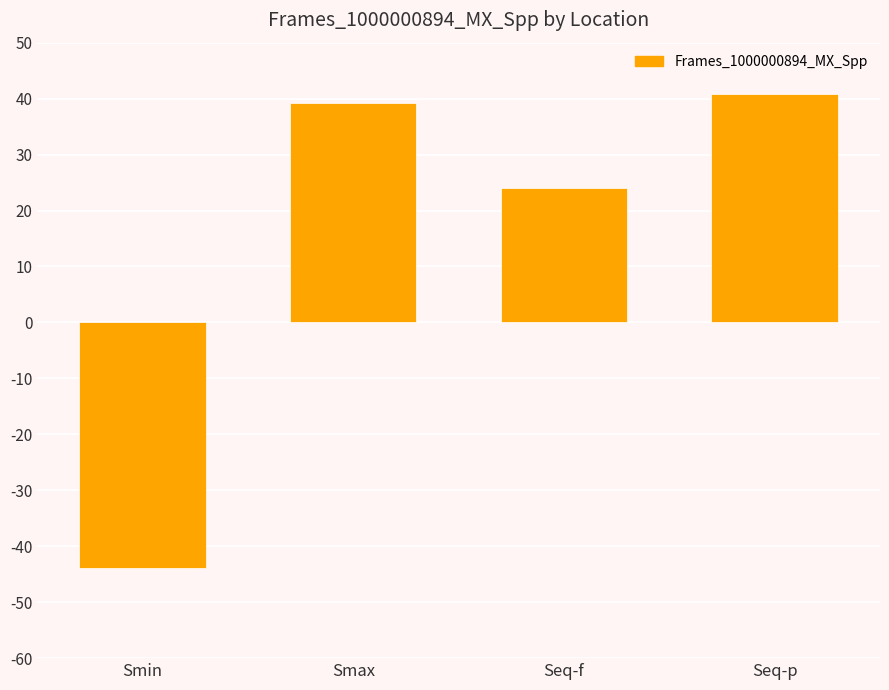

Reading right to left, what are all the values shown in this chart?

40.8	24.1	39.2	-43.9